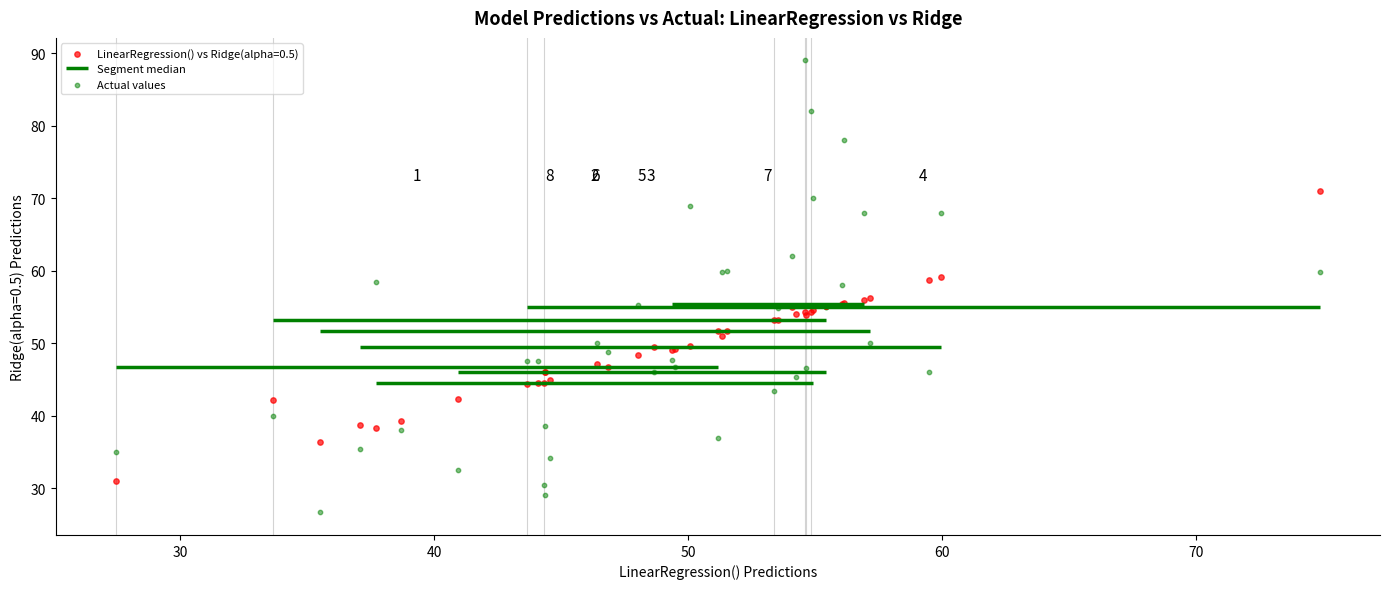

Which series reaches the maximum Y coordinate?

Actual values